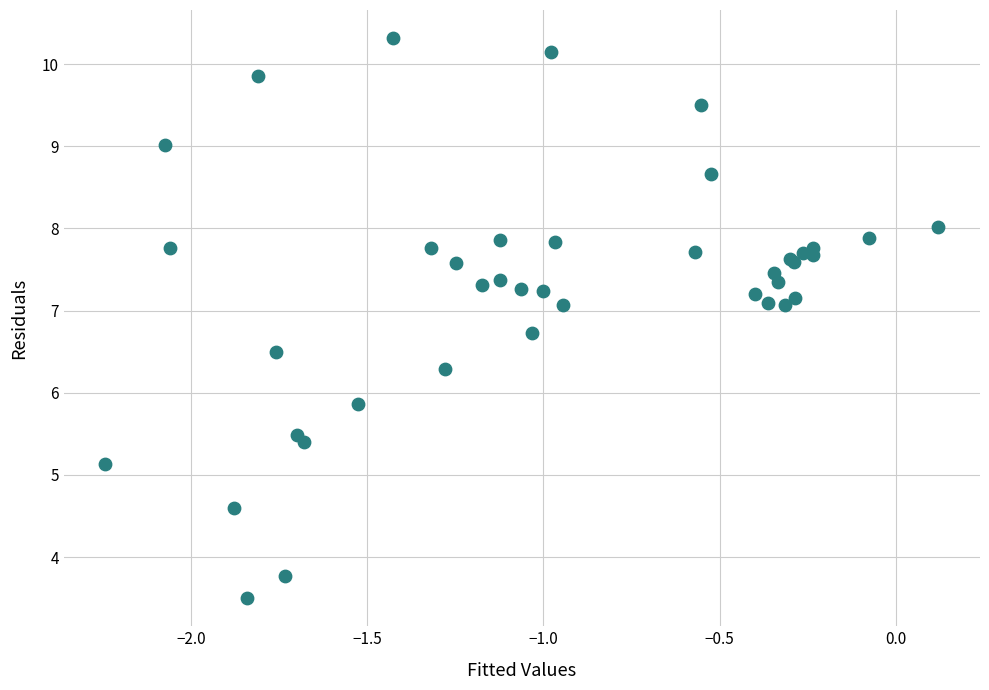

What Y value in the scatter plot is closest to 6?

5.9